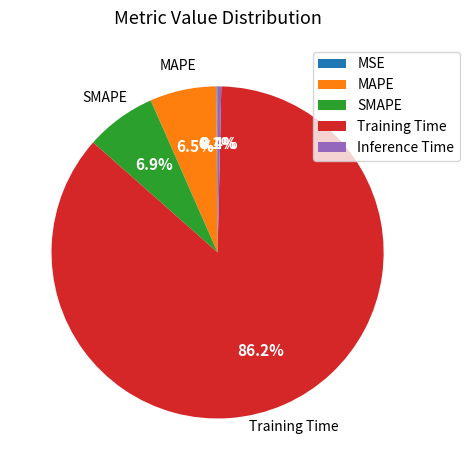

Does any single category account for the majority?

Yes